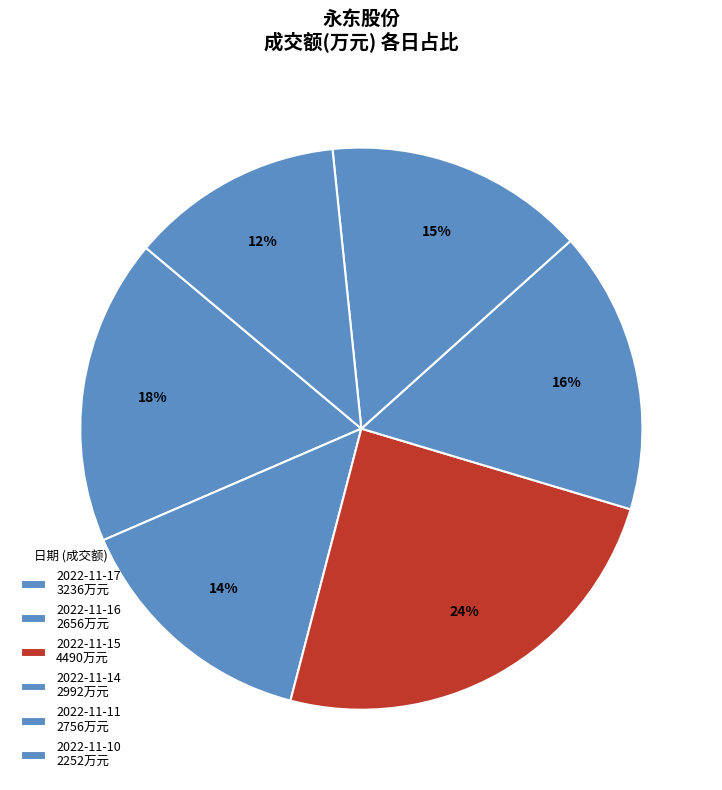

How many slices are in this pie chart?

6